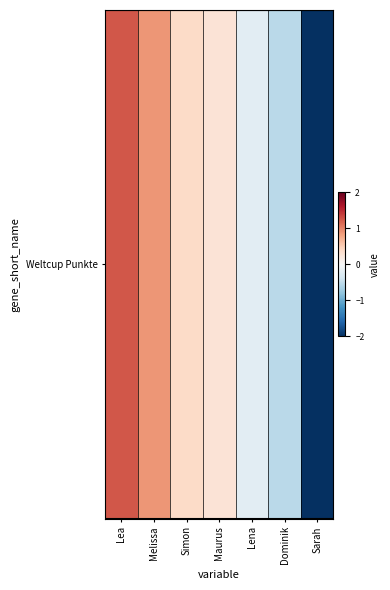

The value at Simon is 0.4. True or false?

True